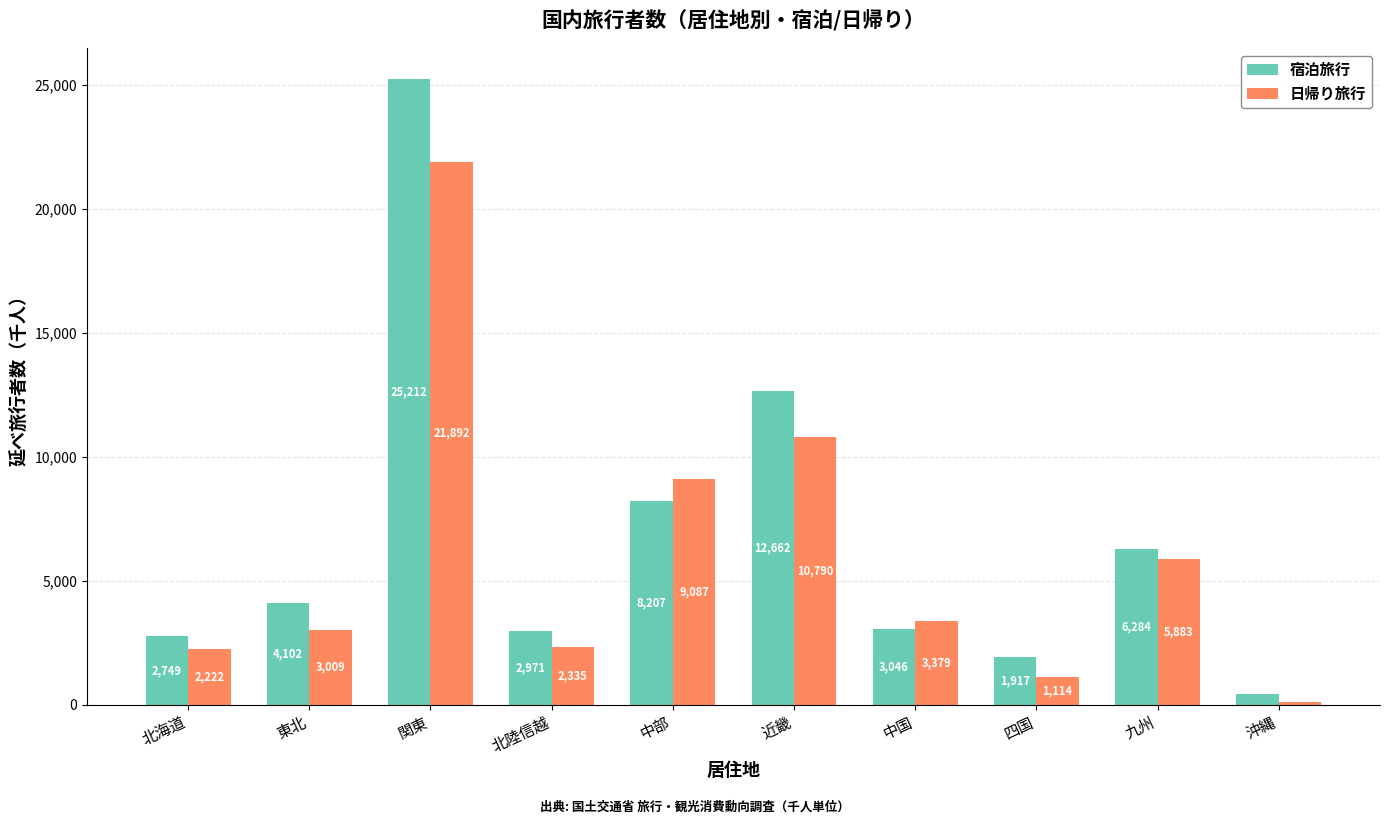

At which label does 日帰り旅行 reach its peak?

関東